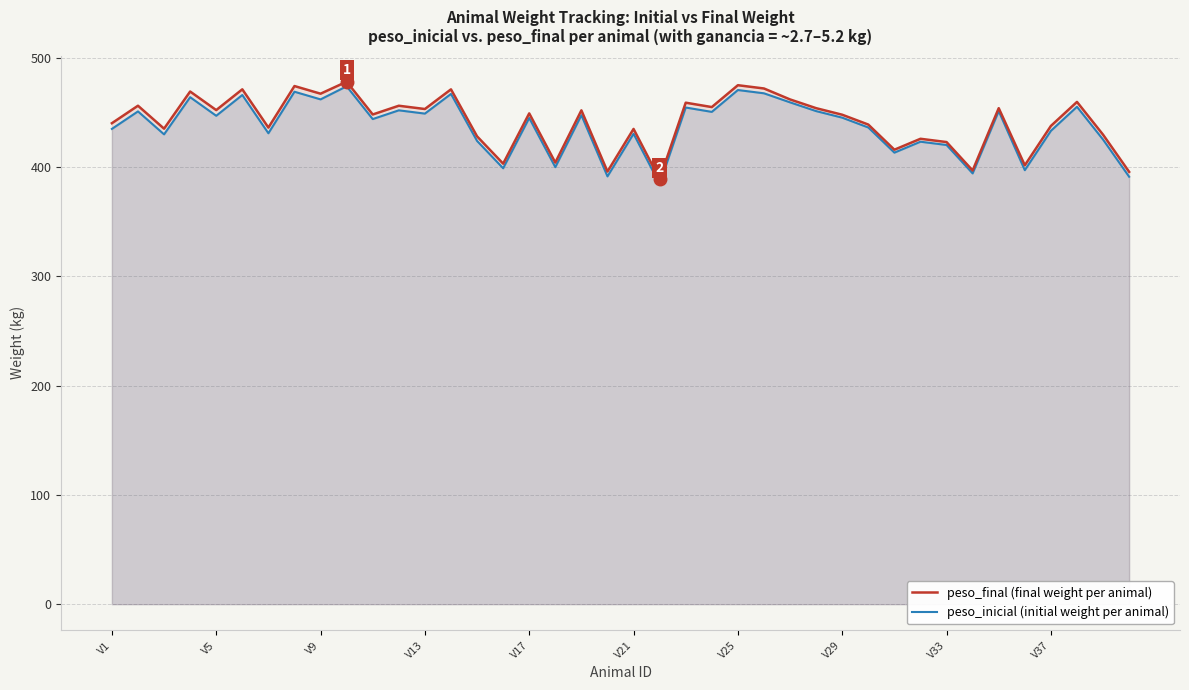

What is the greatest value displayed?

478.0